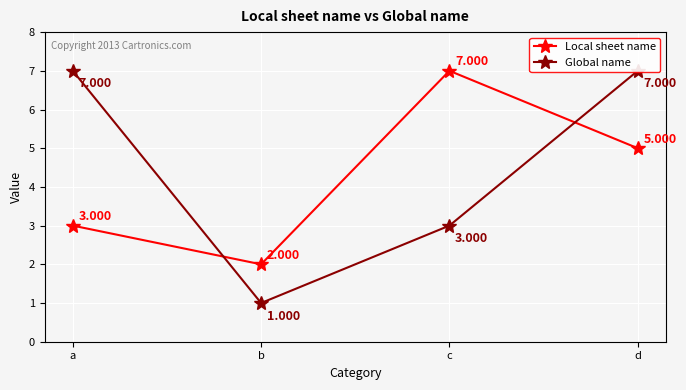

What is the value of the Local sheet name point at the 2nd from the left?

2